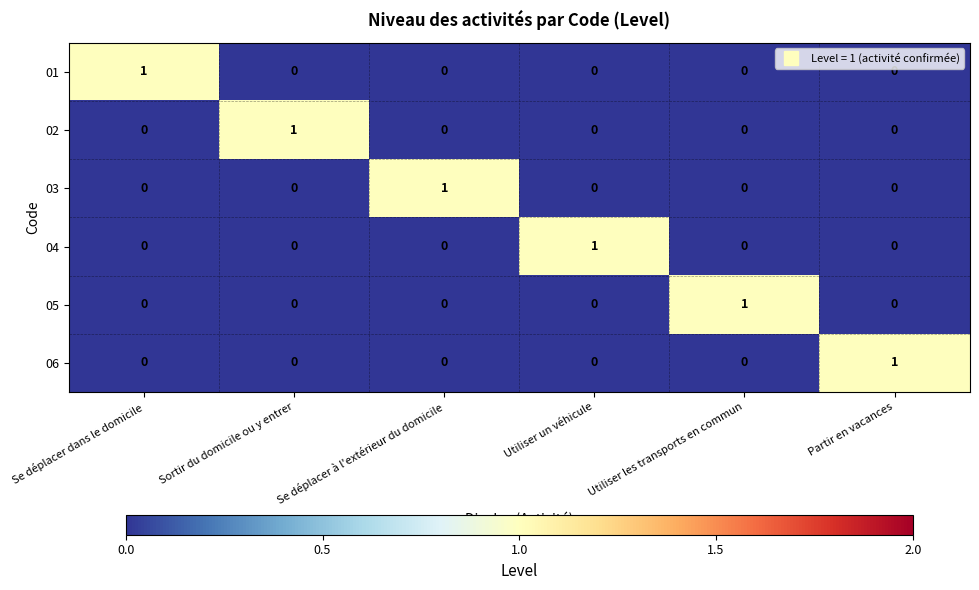

The value of 02 at Se déplacer à l'extérieur du domicile is 0. True or false?

True